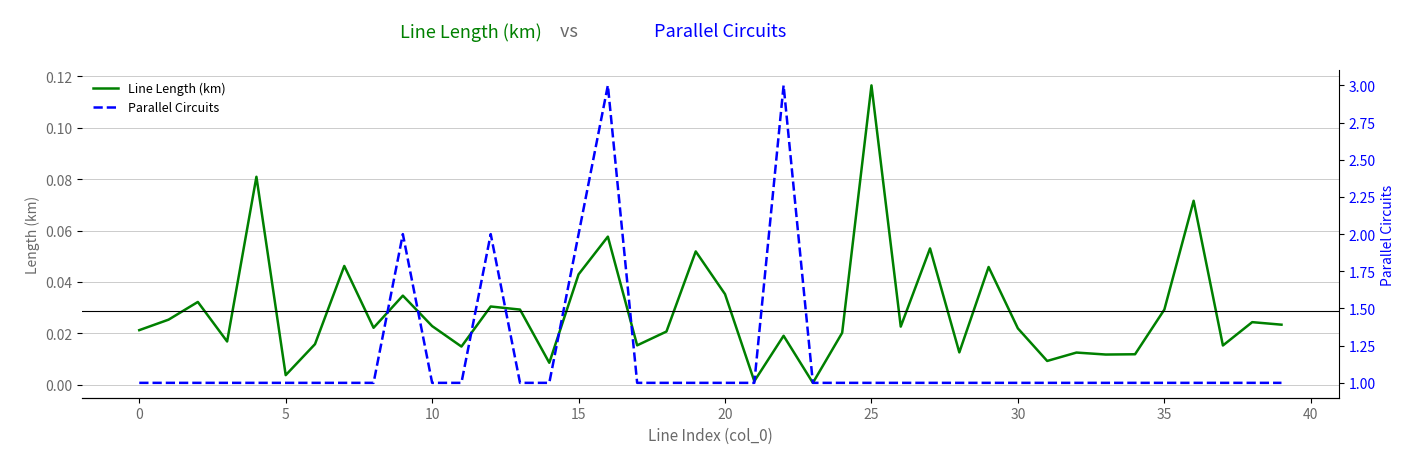

What is the difference between the second highest and second lowest values in the Parallel Circuits series?

2.0